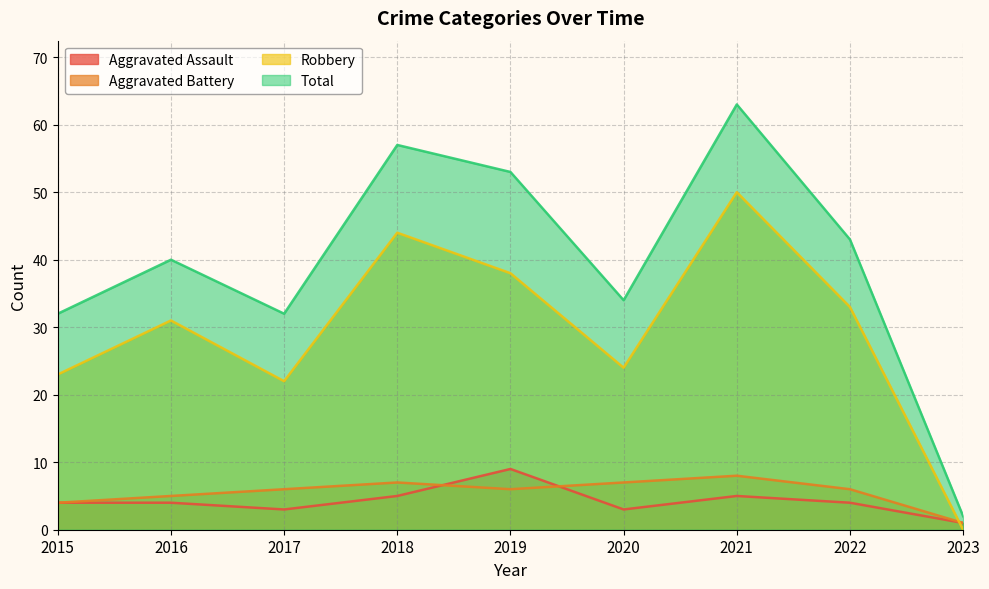

At which label does Aggravated Assault first exceed 4?

2018